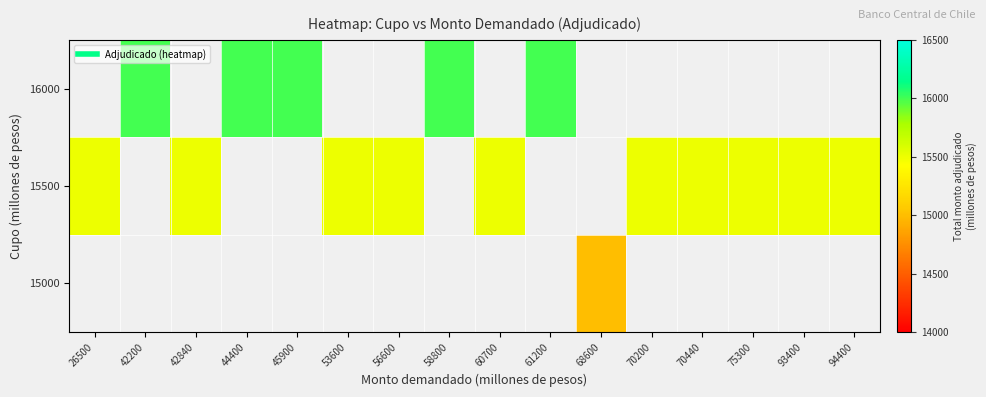

How many data points does each series have?

16